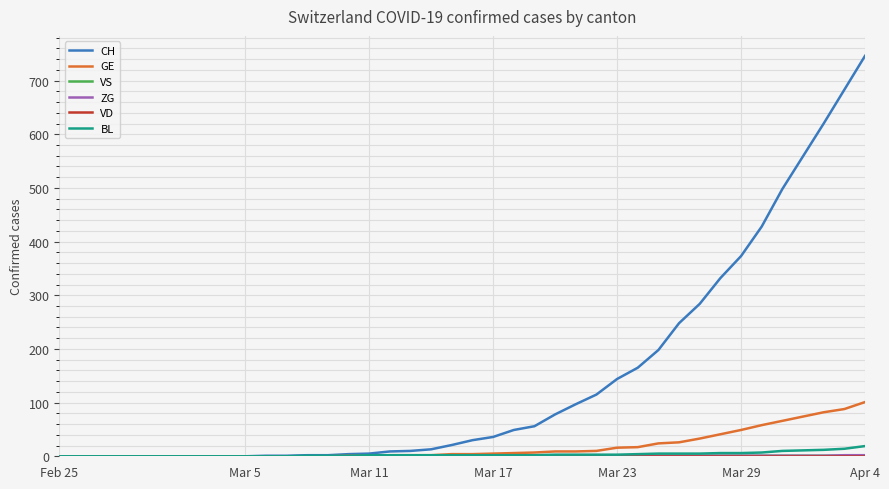

Which series has the largest total across all categories?

CH